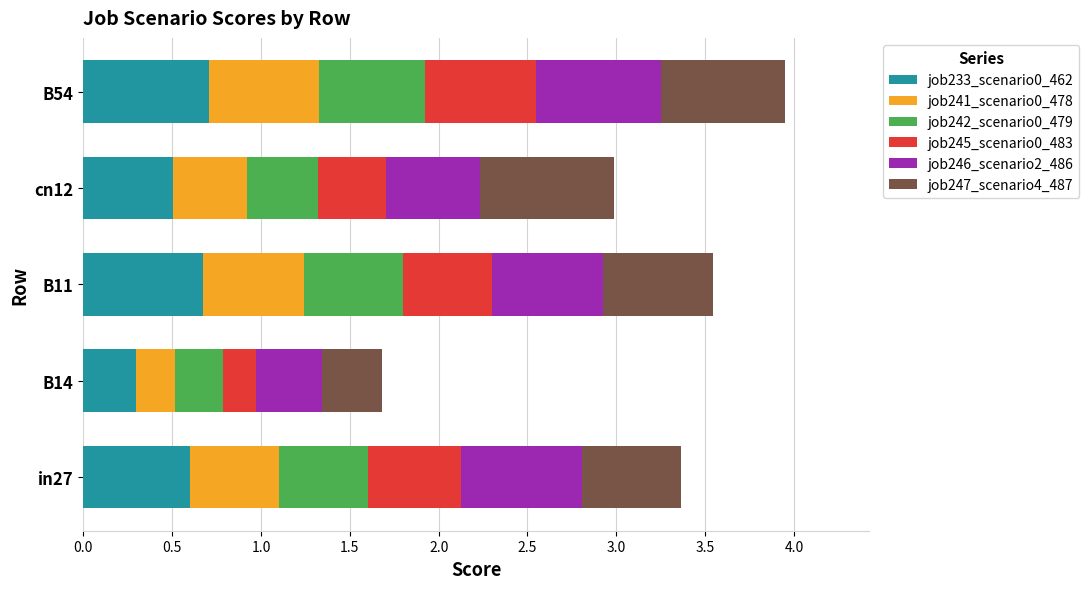

What is the sum of all job233_scenario0_462 values?

2.8